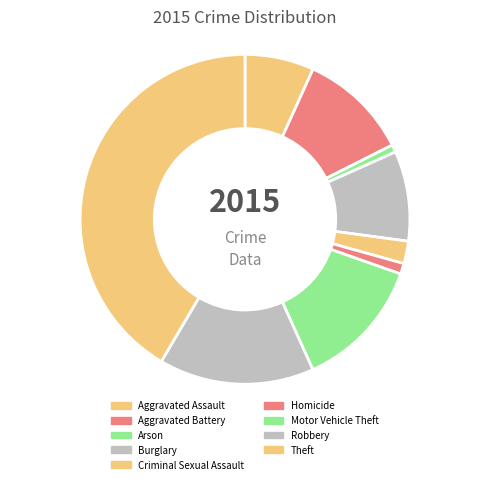

How many segments does this pie chart have?

9